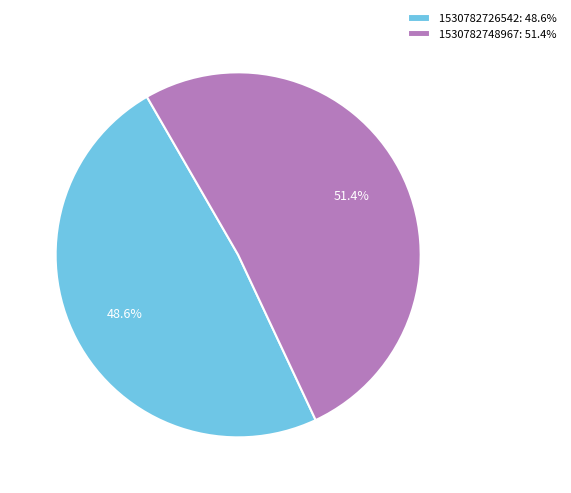

How many segments does this pie chart have?

2